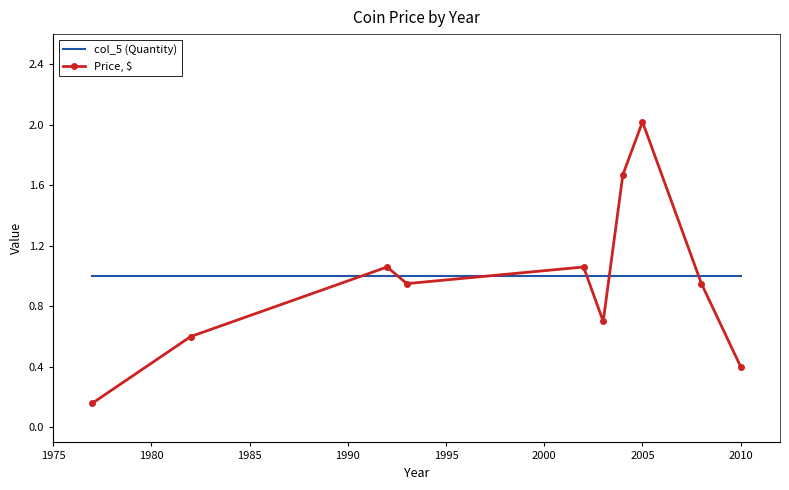

What is the greatest value displayed?

2.0